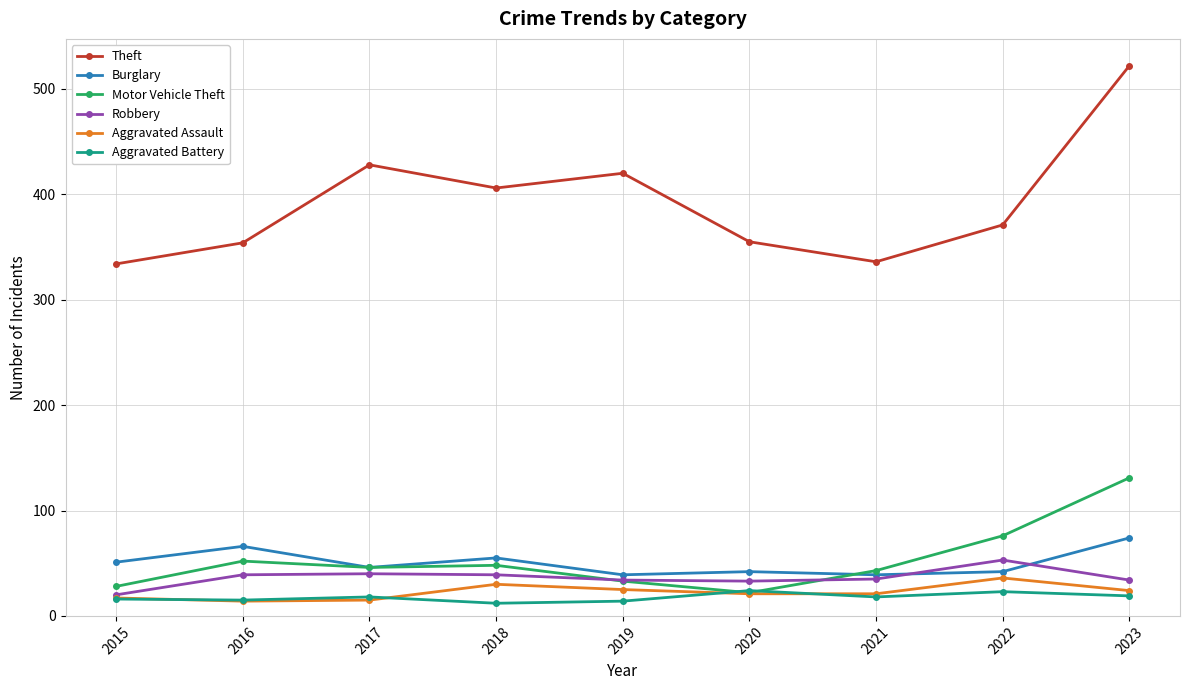

At which label does Robbery reach its peak?

2022